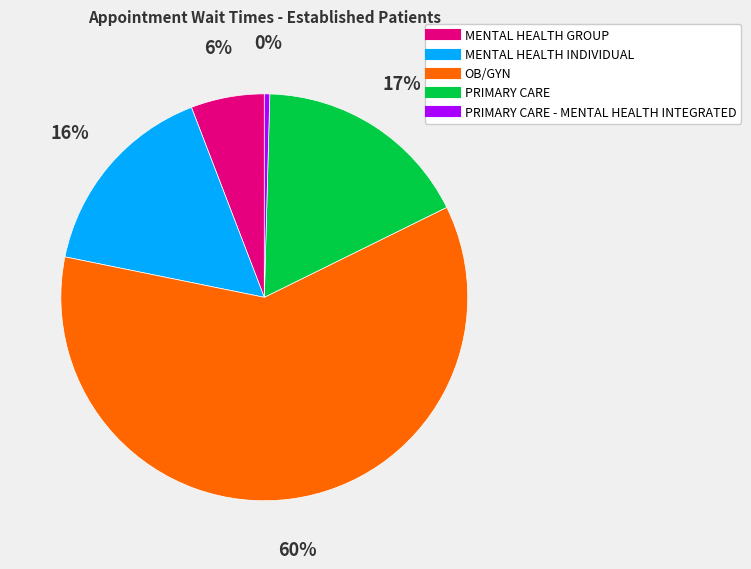

Does any single category account for the majority?

Yes